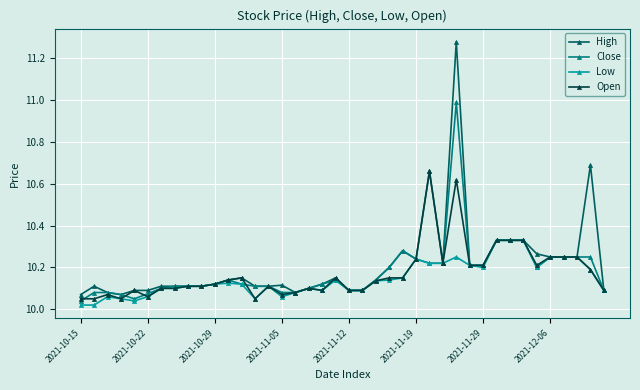

At how many categories does at least one series exceed 10?

40